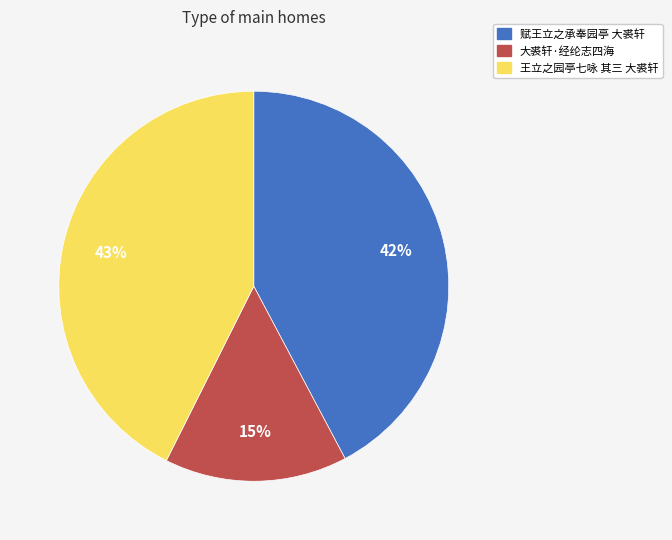

Combined, do 赋王立之承奉园亭 大裘轩 and 王立之园亭七咏 其三 大裘轩 account for over 50%?

Yes